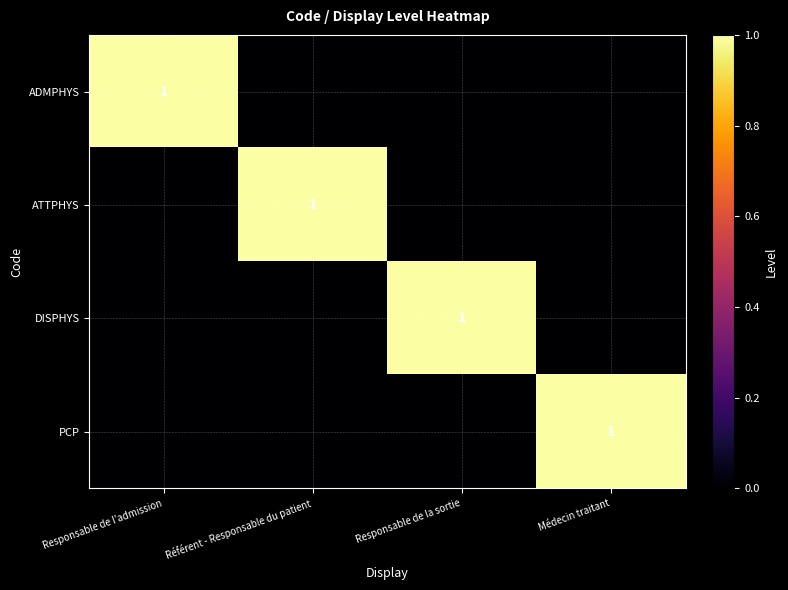

The ATTPHYS series shows 1 at Référent - Responsable du patient. True or false?

True